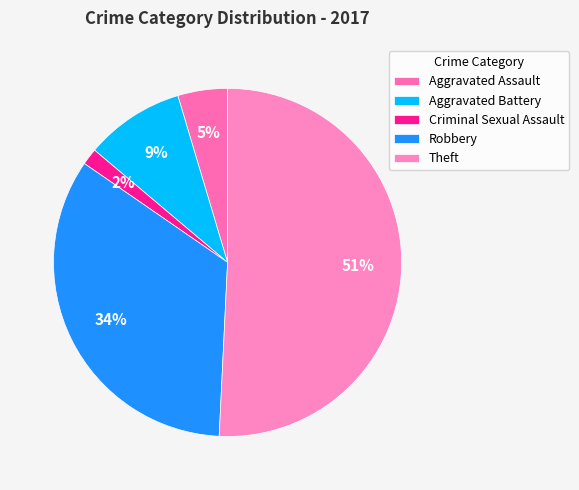

Is it true that Theft is 51% of the pie?

True